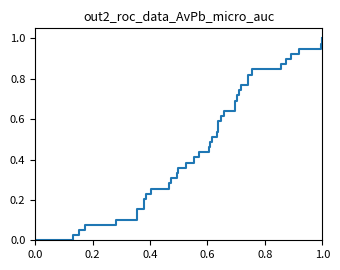

How many values exceed 0?

39